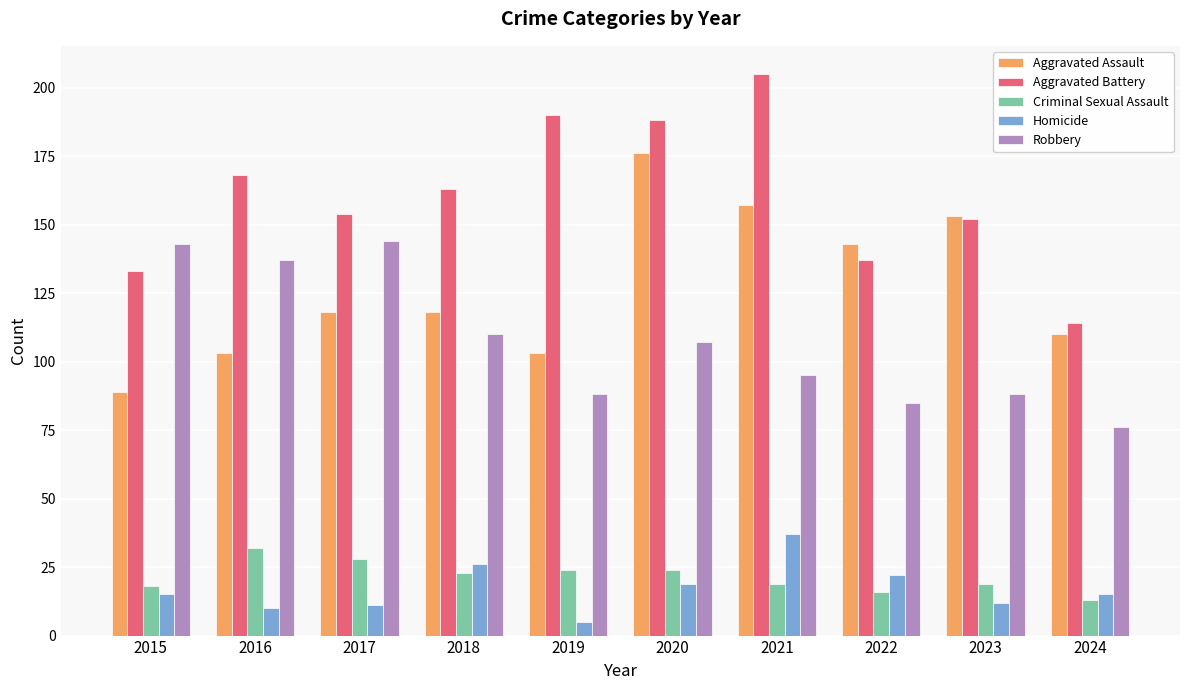

What is the maximum value for Robbery?

144